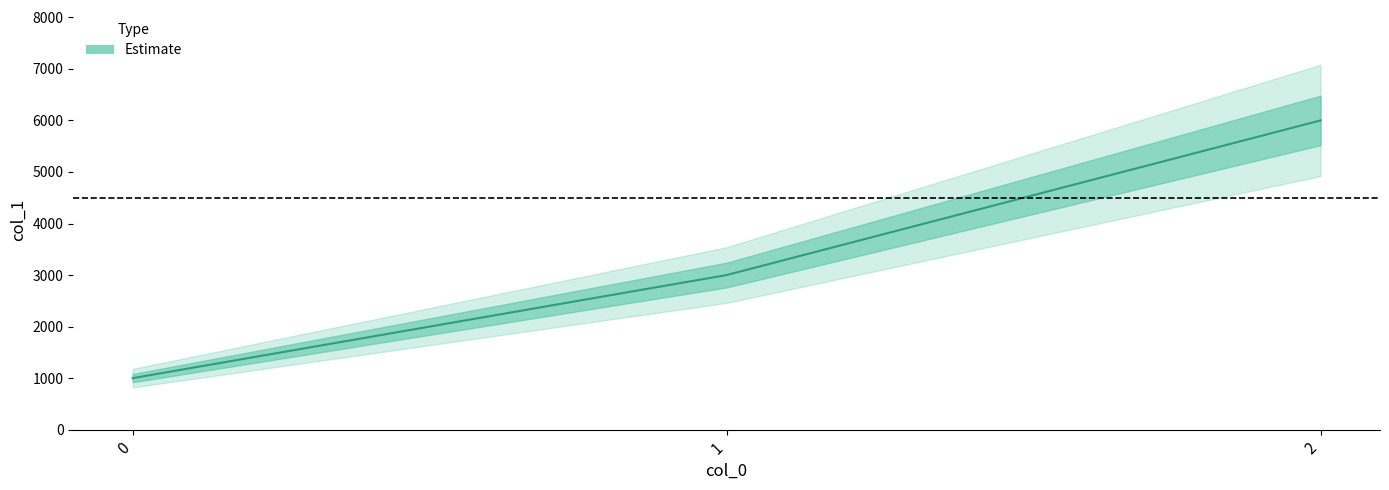

True or false: the data shows 1790 at 1.

False